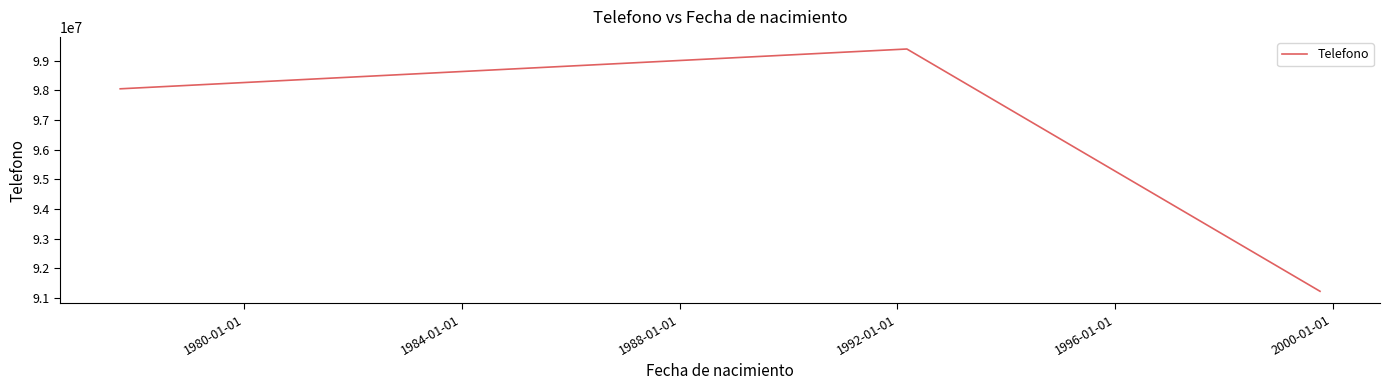

What is the smallest value displayed?

91221414